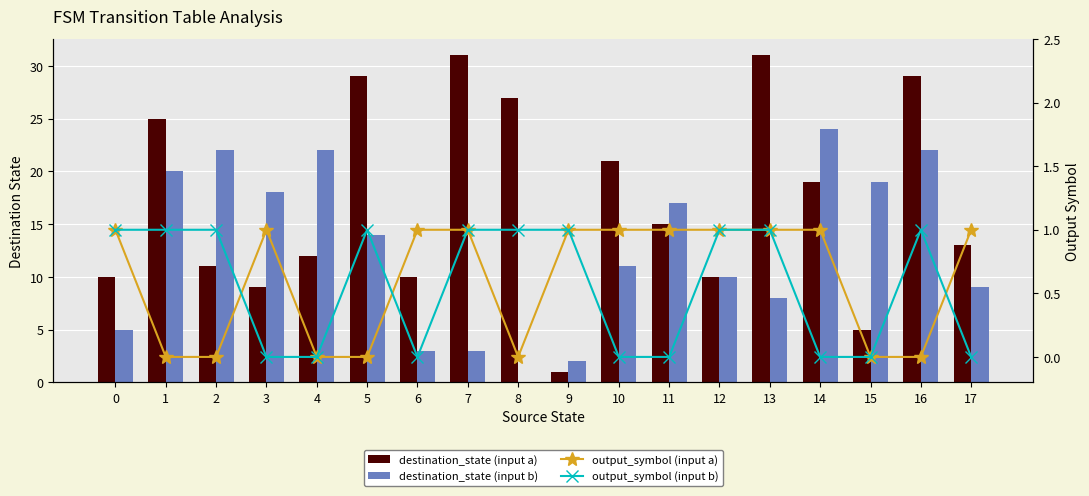

What is the sum of the destination_state (input a) values at 4 and 13?

43